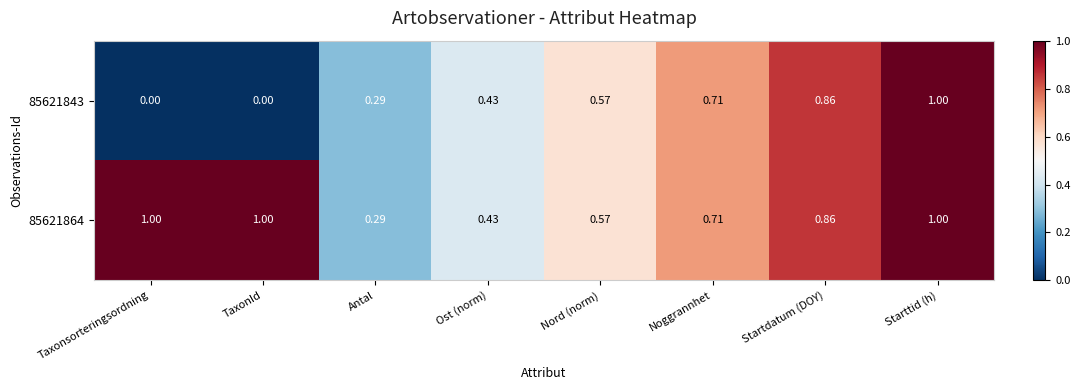

Which category has the highest value in the 85621843 series?

Starttid (h)